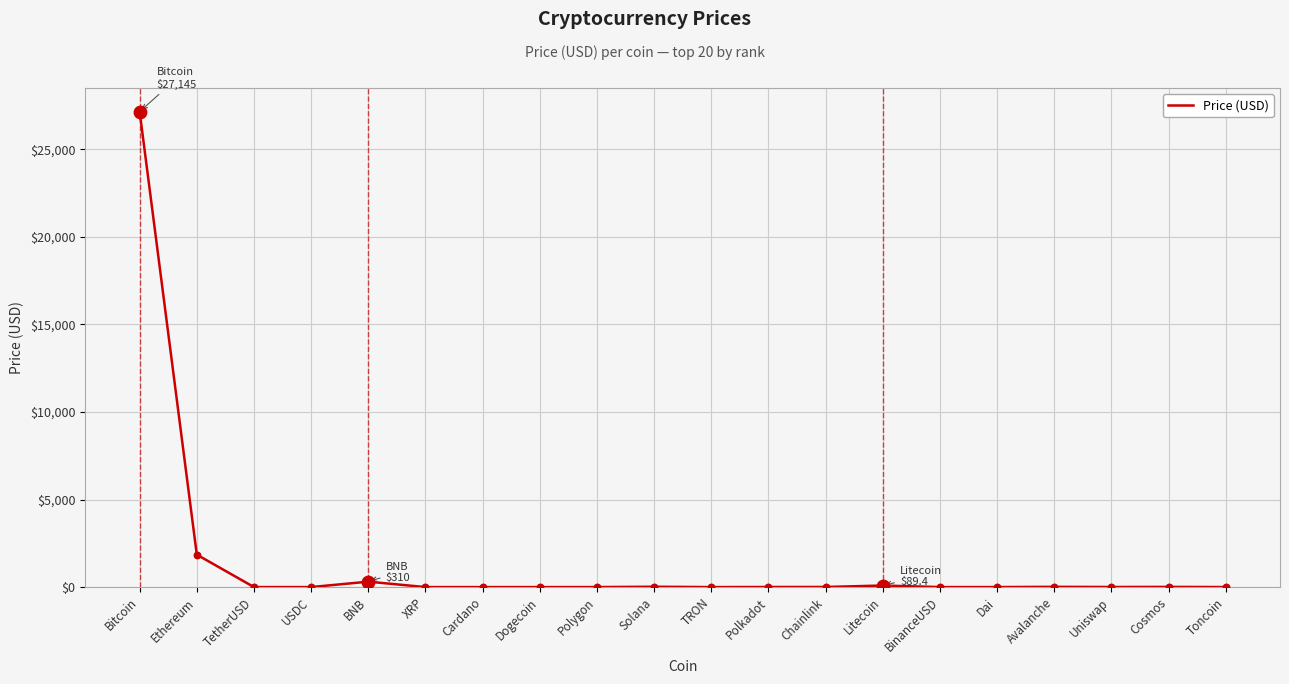

Between Ethereum and Dai, which is larger?

Ethereum